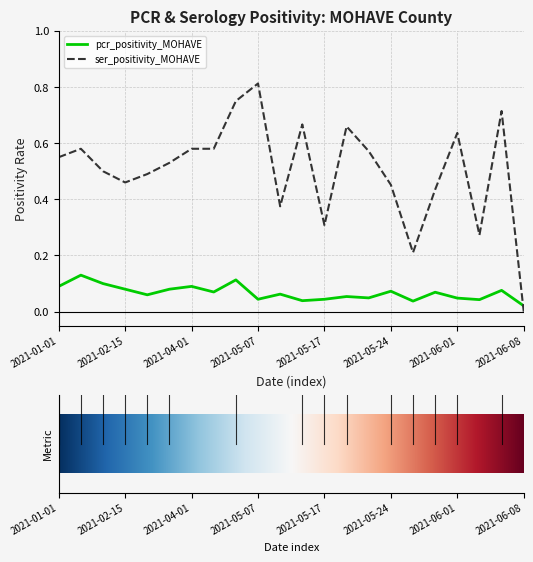

List the series in order of their peak value, highest first.

ser_positivity_MOHAVE, pcr_positivity_MOHAVE